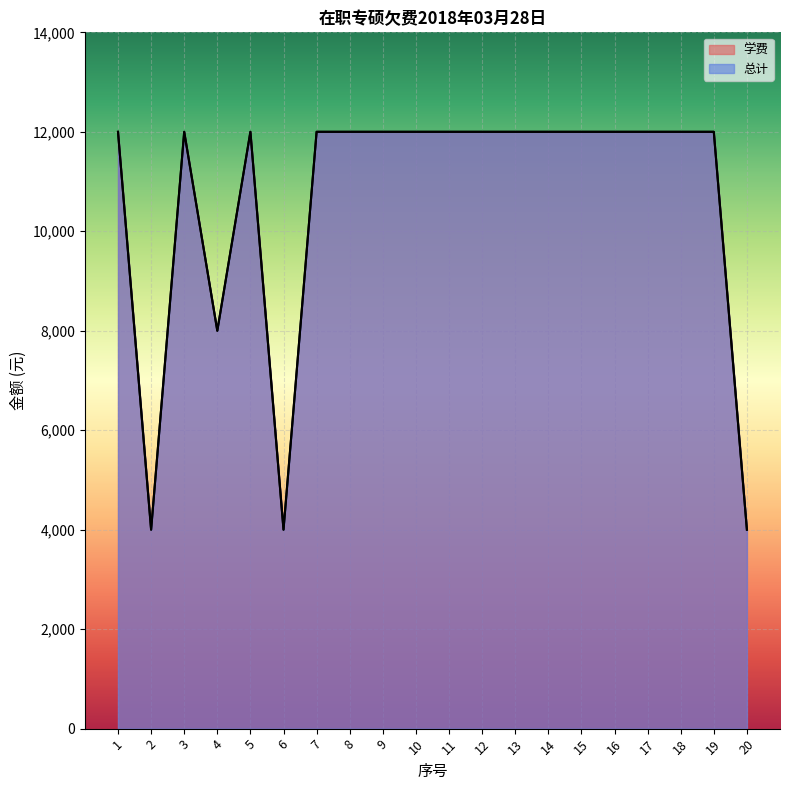

True or false: 总计 has more than 2 points higher than both neighbors.

False